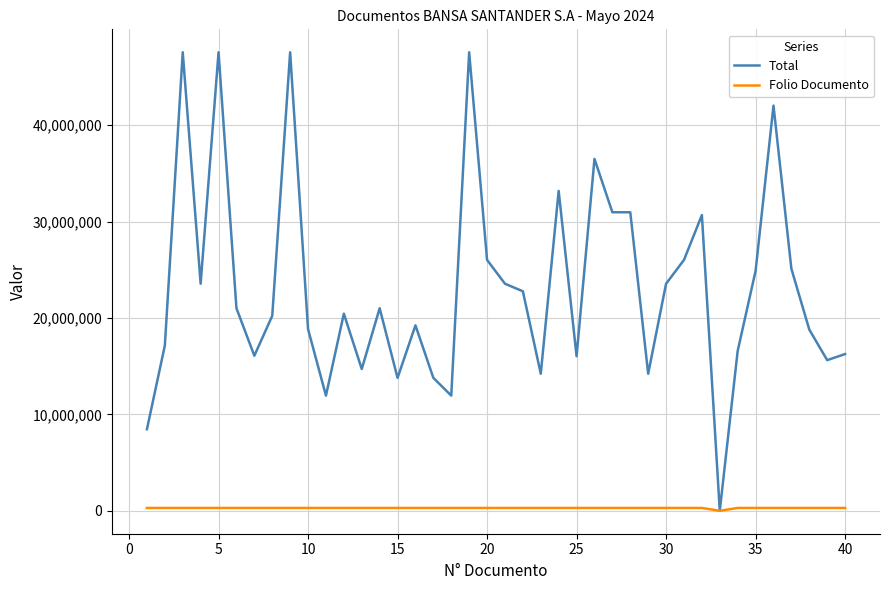

Which series has the largest range (max minus min)?

Total